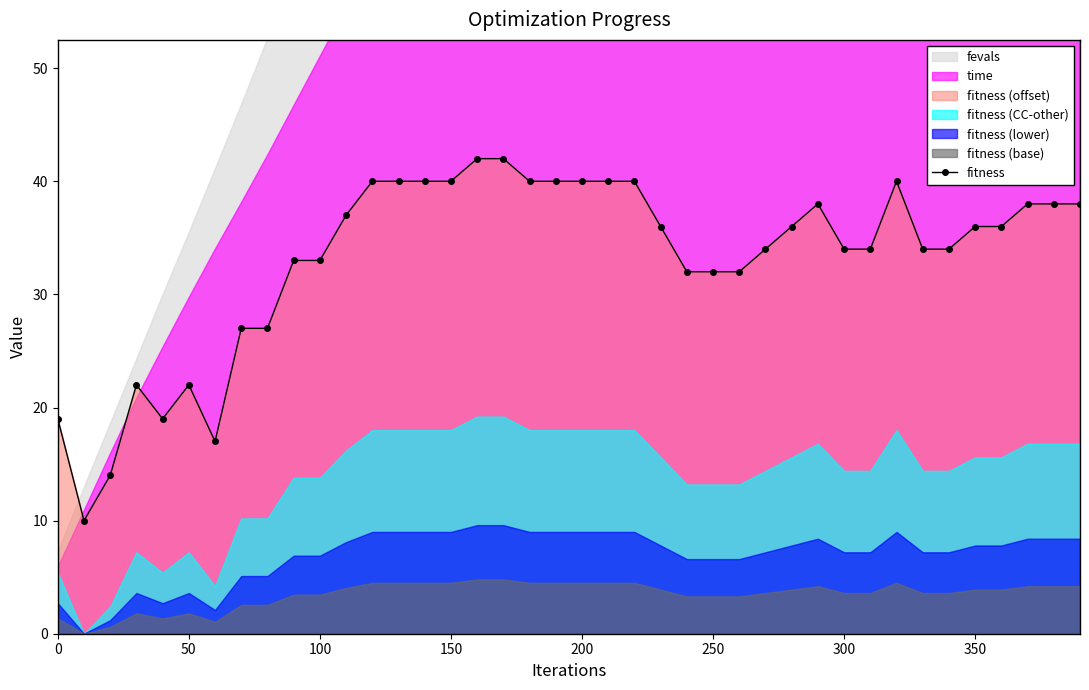

Is it true that fitness equals 59 at 350?

False